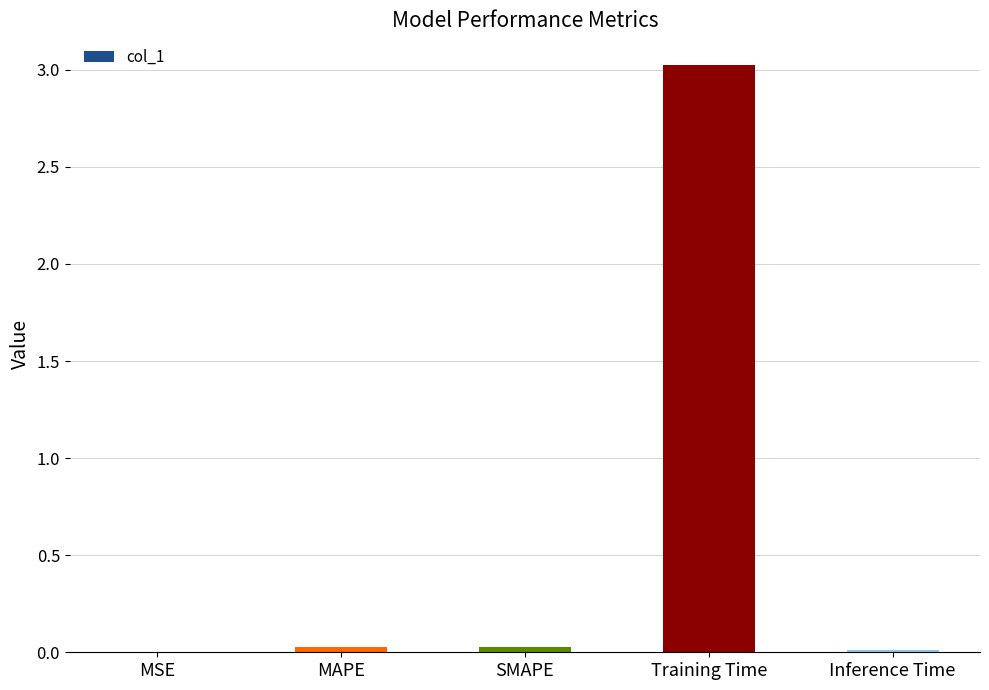

What is the greatest value displayed?

3.0